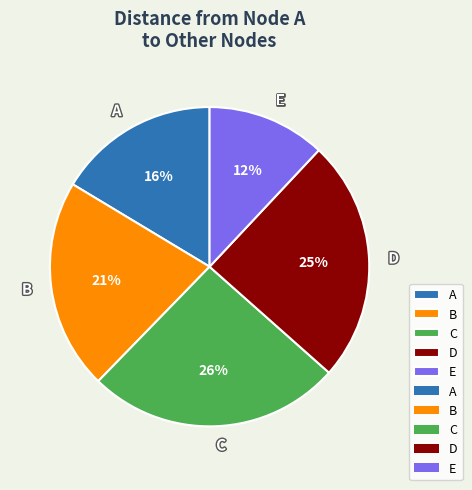

What is the smallest slice in the pie chart?

E